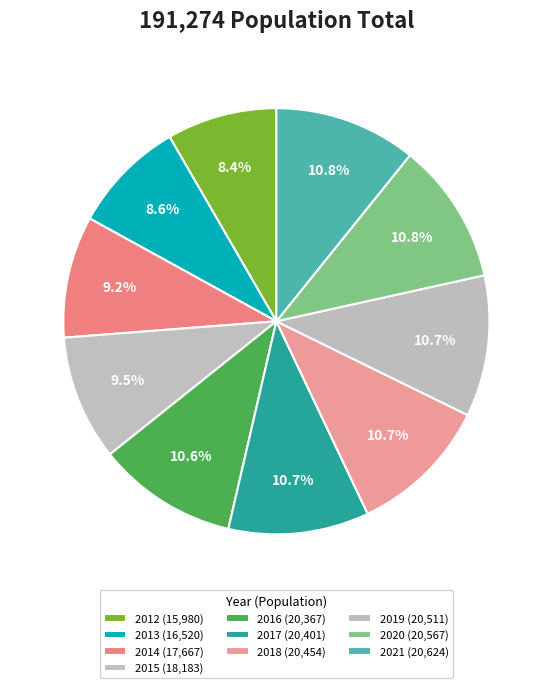

True or false: 2013 accounts for 9% of the total.

True